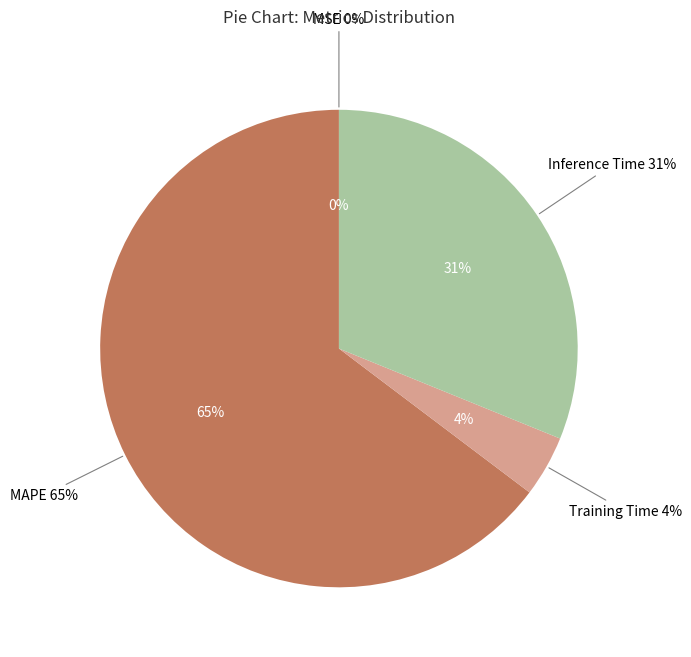

To the nearest percent, what is the difference between the largest and smallest slice percentages?

65%